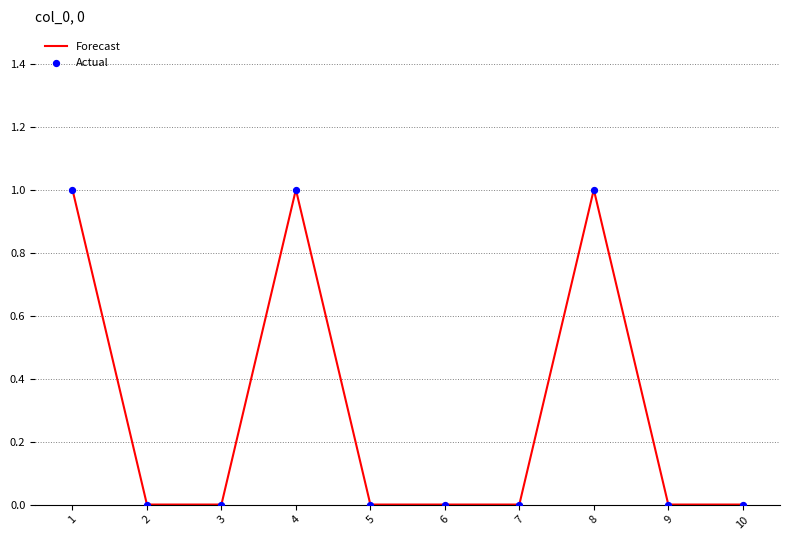

What is the ratio of the value at 1 to the value at 8?

1.0